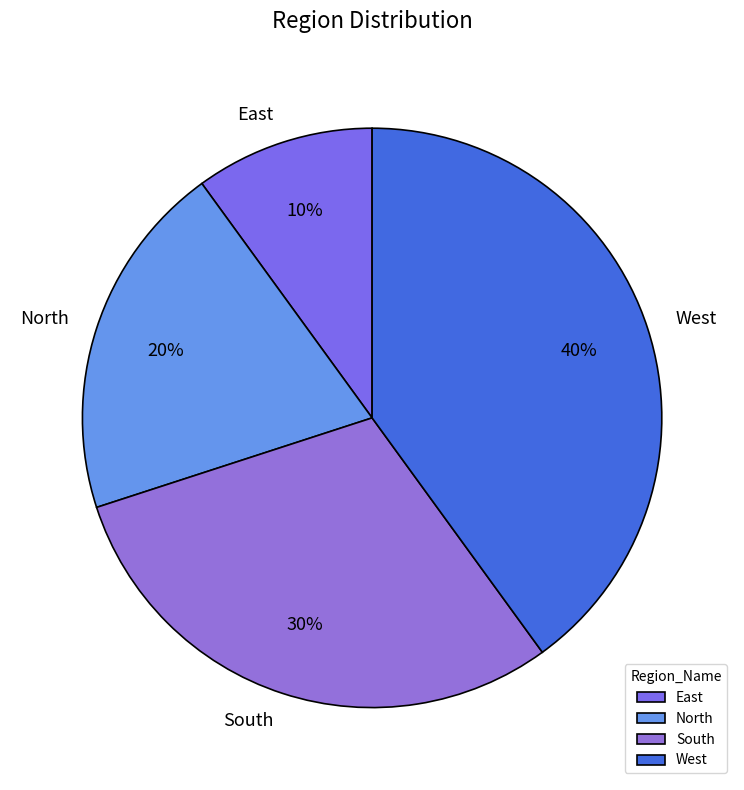

Between North and East, which is larger?

North